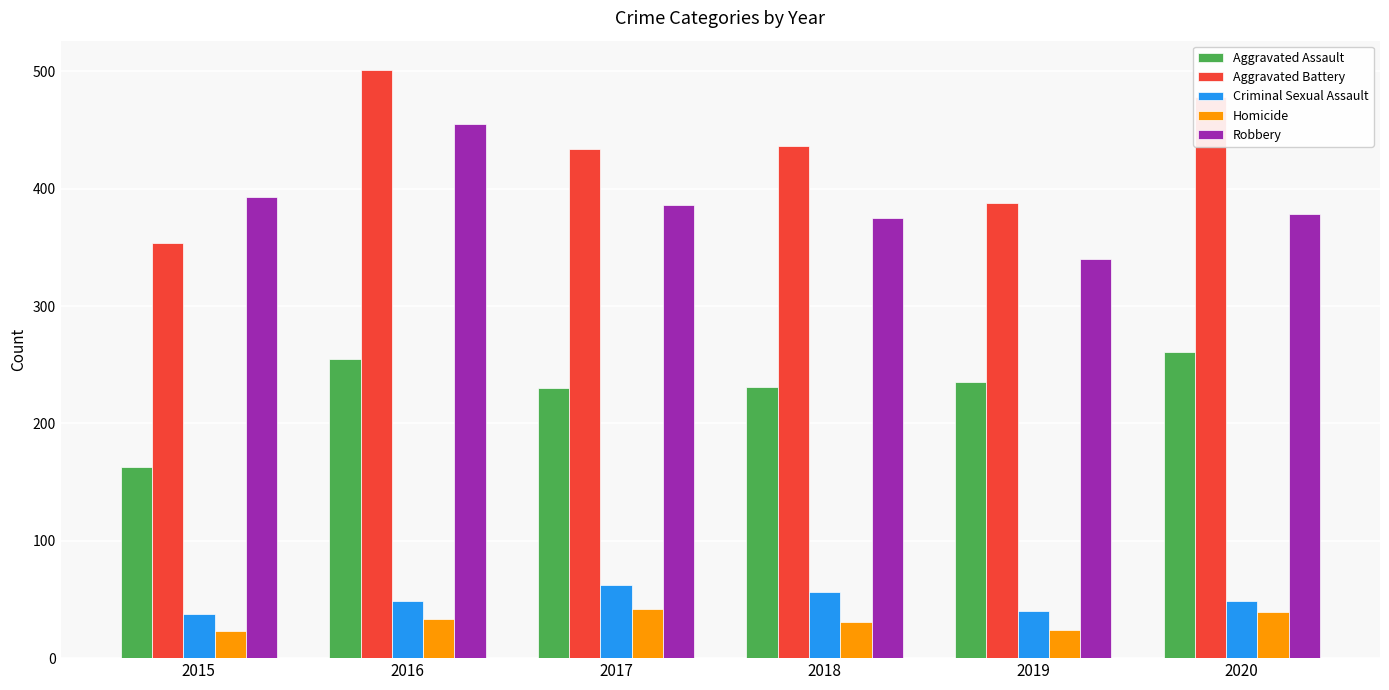

What is the difference between the maximum and minimum values in the Aggravated Battery series?

147